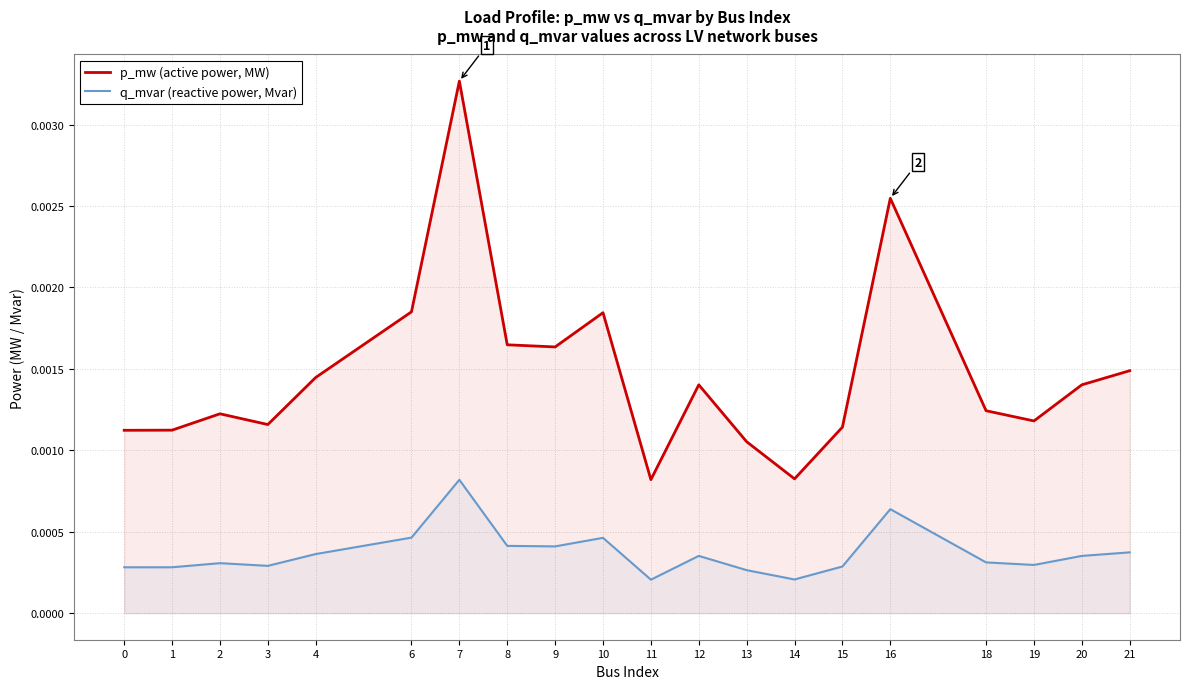

How many lines are shown in the chart?

2